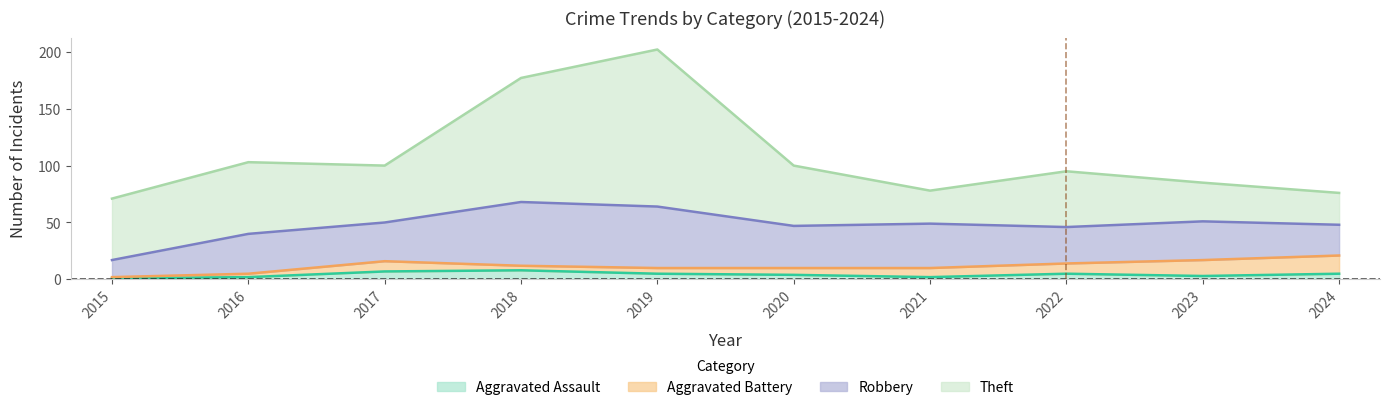

Reading left to right, what are all the values shown in this chart?

Aggravated Assault: 2015=1	2016=2	2017=7	2018=8	2019=5	2020=4	2021=2	2022=5	2023=3	2024=5
Aggravated Battery: 2015=1	2016=3	2017=9	2018=4	2019=5	2020=6	2021=8	2022=9	2023=14	2024=16
Robbery: 2015=15	2016=35	2017=34	2018=56	2019=54	2020=37	2021=39	2022=32	2023=34	2024=27
Theft: 2015=54	2016=63	2017=50	2018=109	2019=138	2020=53	2021=29	2022=49	2023=34	2024=28